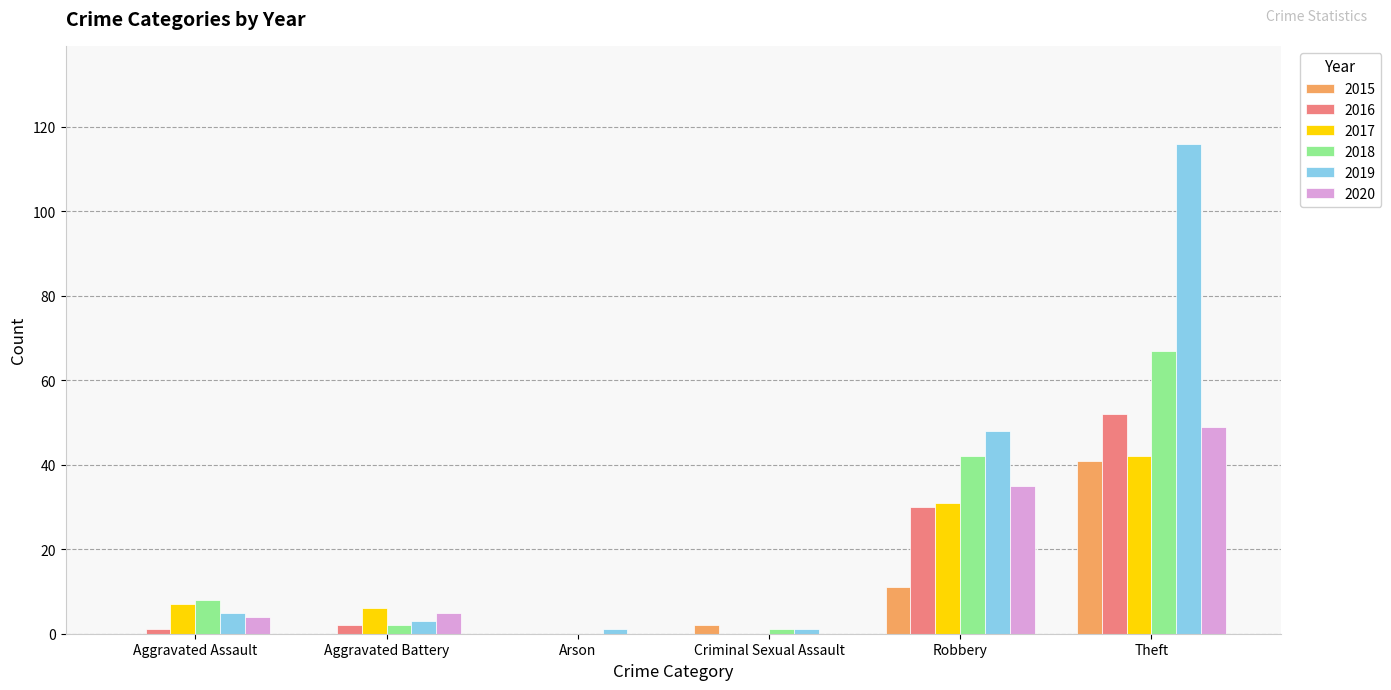

Reading left to right, list all the values displayed in this chart.

2015: 0	0	0	2	11	41
2016: 1	2	0	0	30	52
2017: 7	6	0	0	31	42
2018: 8	2	0	1	42	67
2019: 5	3	1	1	48	116
2020: 4	5	0	0	35	49